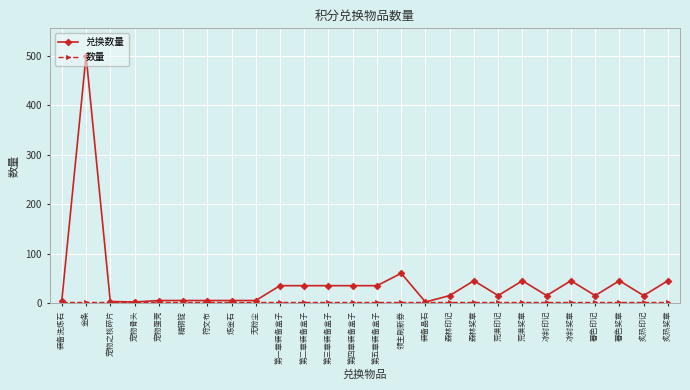

What position from the left is 宠物骨头?

4